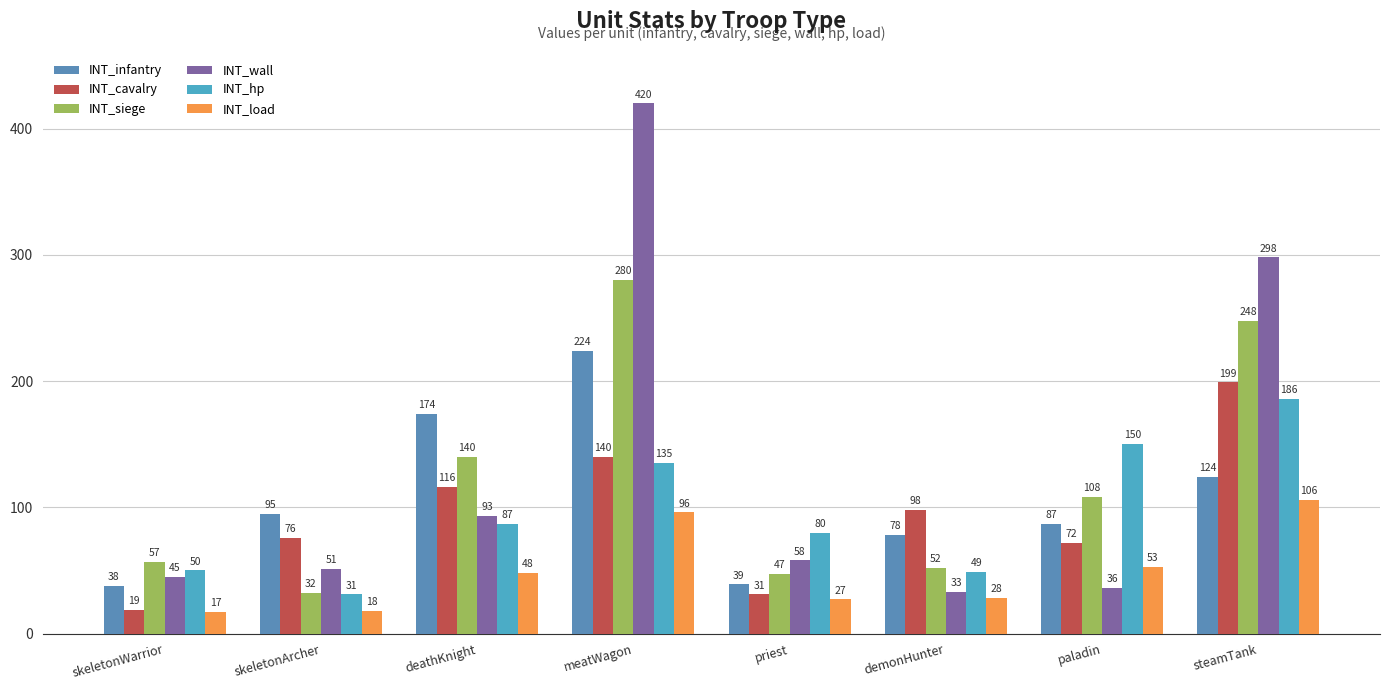

Which series has the widest spread of values?

INT_wall